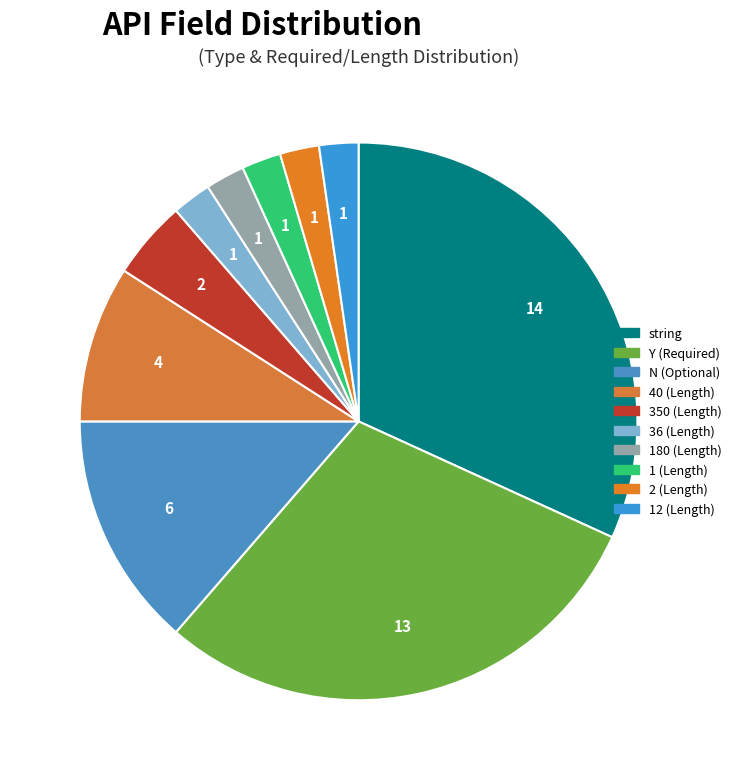

Count the number of slices in the pie.

10